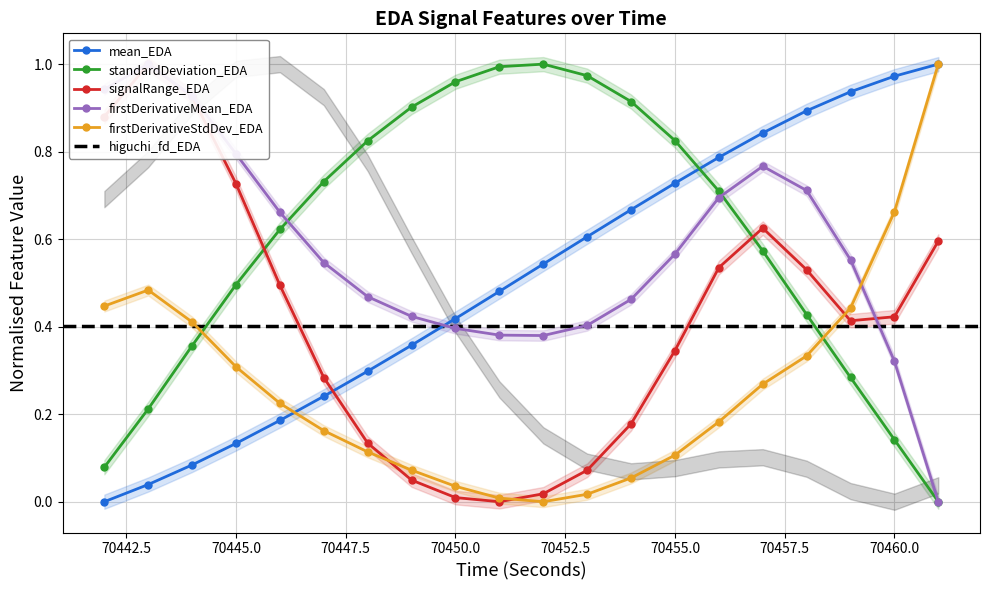

In firstDerivativeStdDev_EDA, how many points are higher than both neighbors (excluding endpoints)?

1